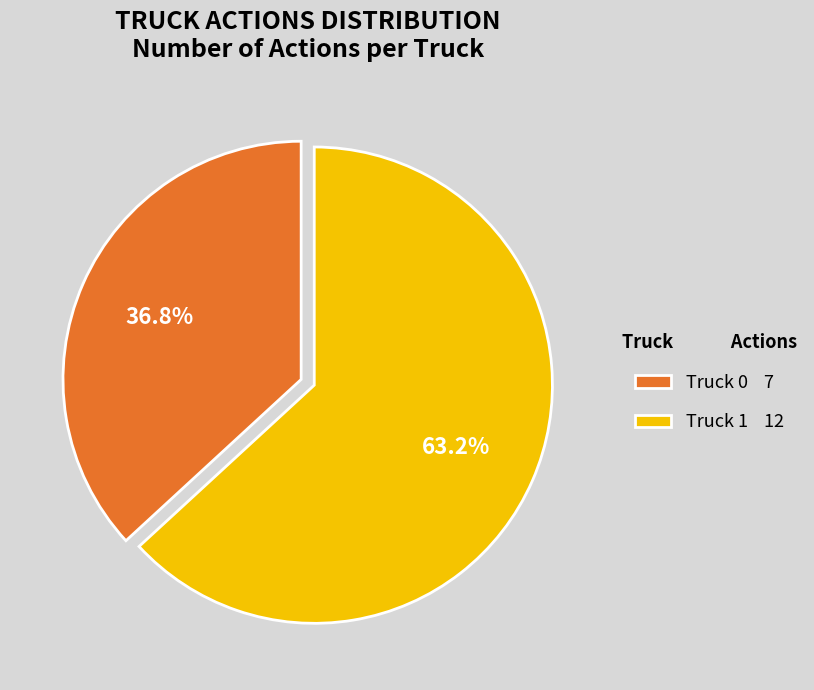

How many segments does this pie chart have?

2